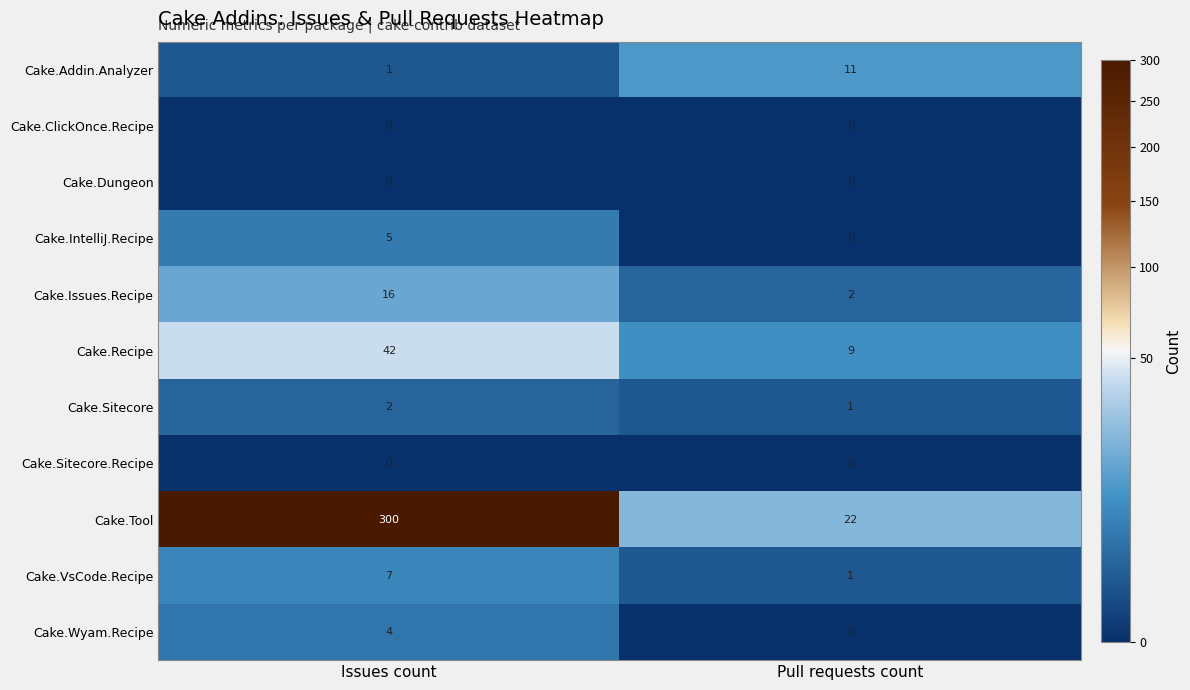

At how many categories does at least one series exceed 244?

1